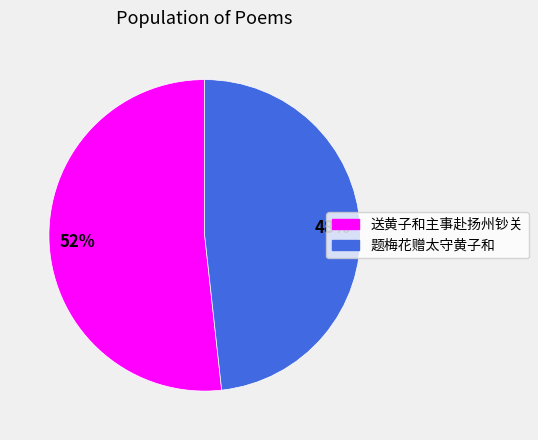

Is the sum of 题梅花赠太守黄子和 and 送黄子和主事赴扬州钞关 greater than half?

Yes